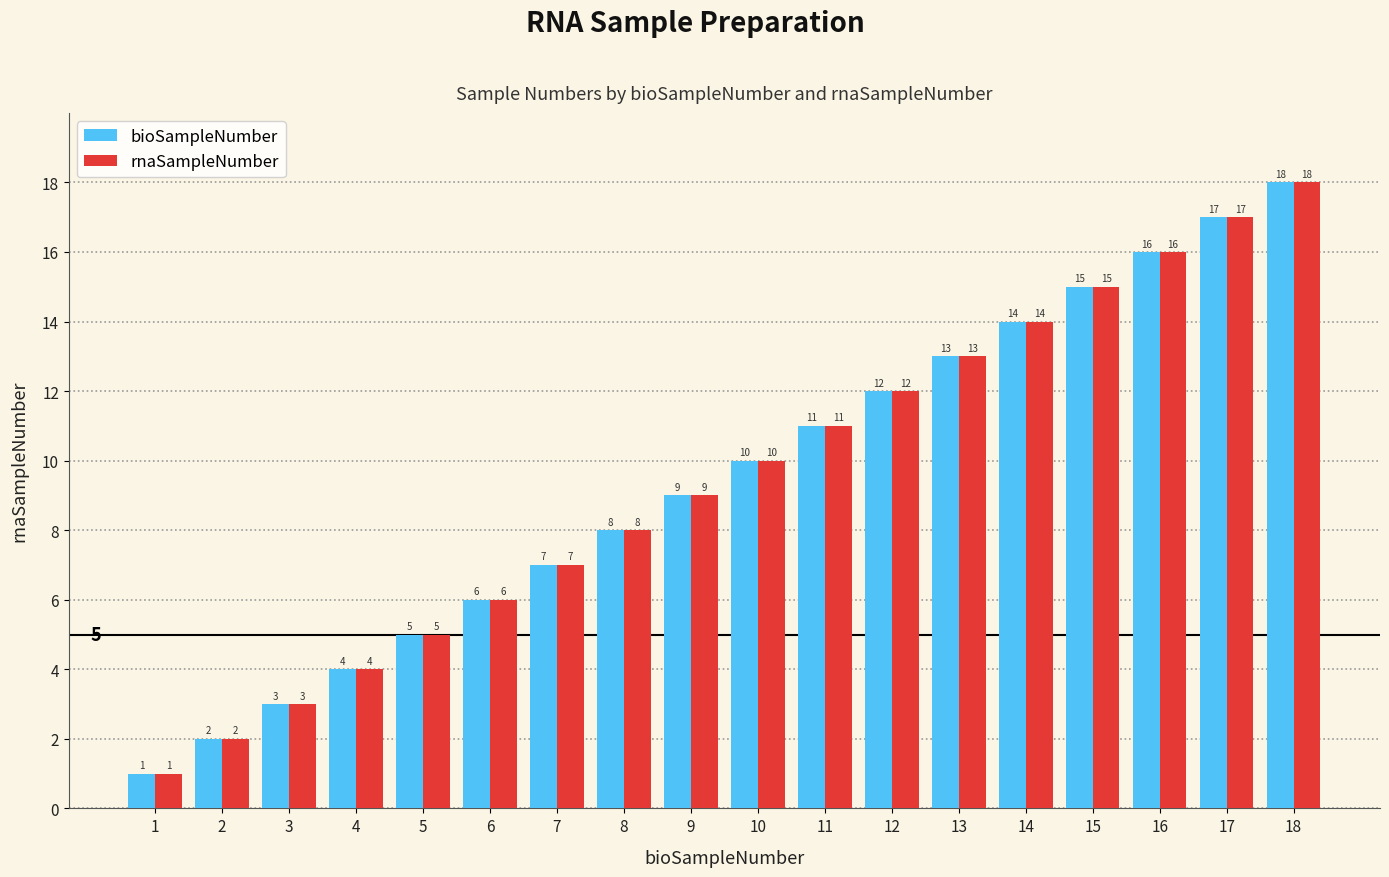

How many bars are there in each group?

2